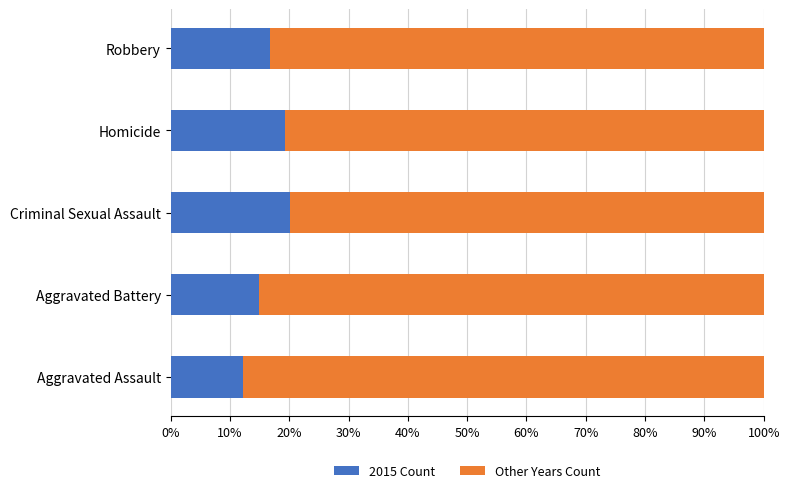

What is the total value across all series at Aggravated Assault?

100.0